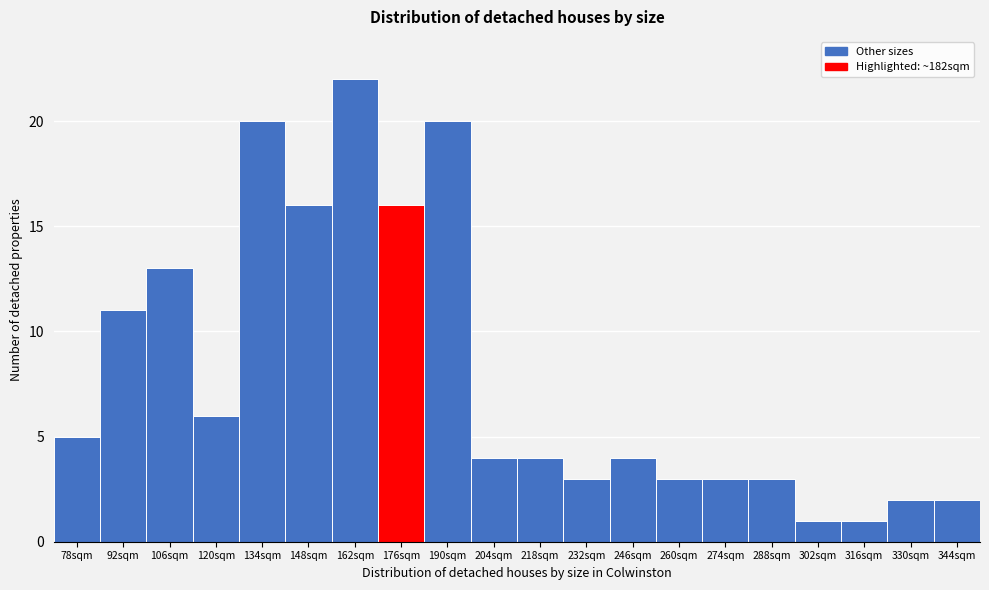

Reading right to left, what are all the values shown in this chart?

344sqm=2	330sqm=2	316sqm=1	302sqm=1	288sqm=3	274sqm=3	260sqm=3	246sqm=4	232sqm=3	218sqm=4	204sqm=4	190sqm=20	176sqm=16	162sqm=22	148sqm=16	134sqm=20	120sqm=6	106sqm=13	92sqm=11	78sqm=5